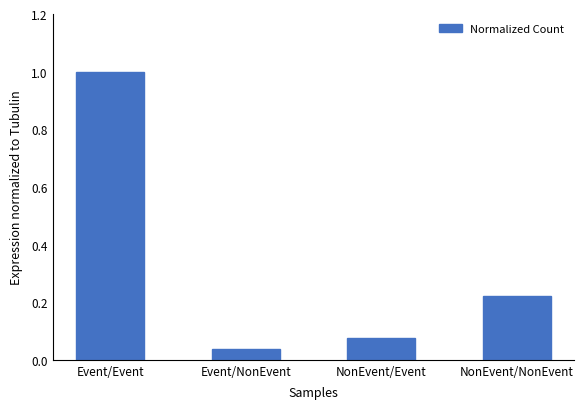

What is the difference between the values at Event/Event and Event/NonEvent?

1.0